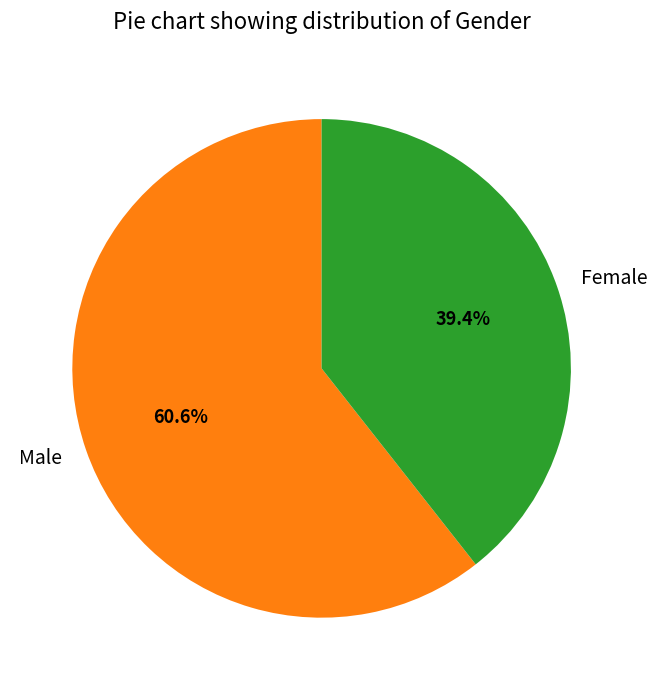

How many slices are in this pie chart?

2